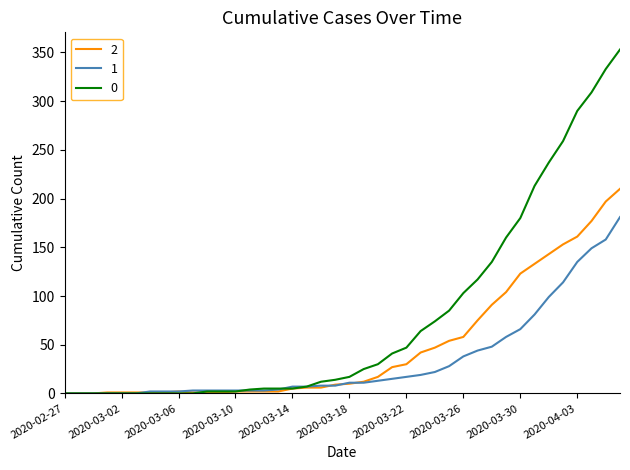

What is the sum of all 1 values?

1365